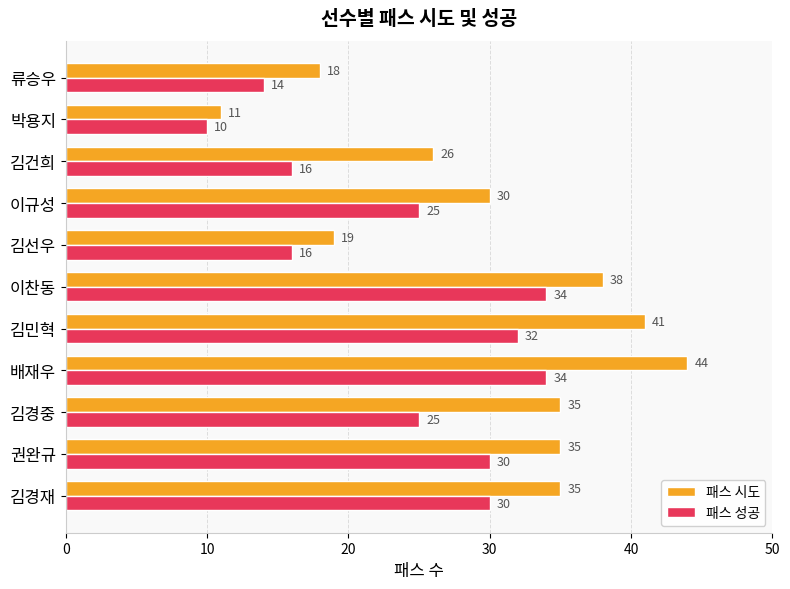

Which series has the widest spread of values?

패스 시도